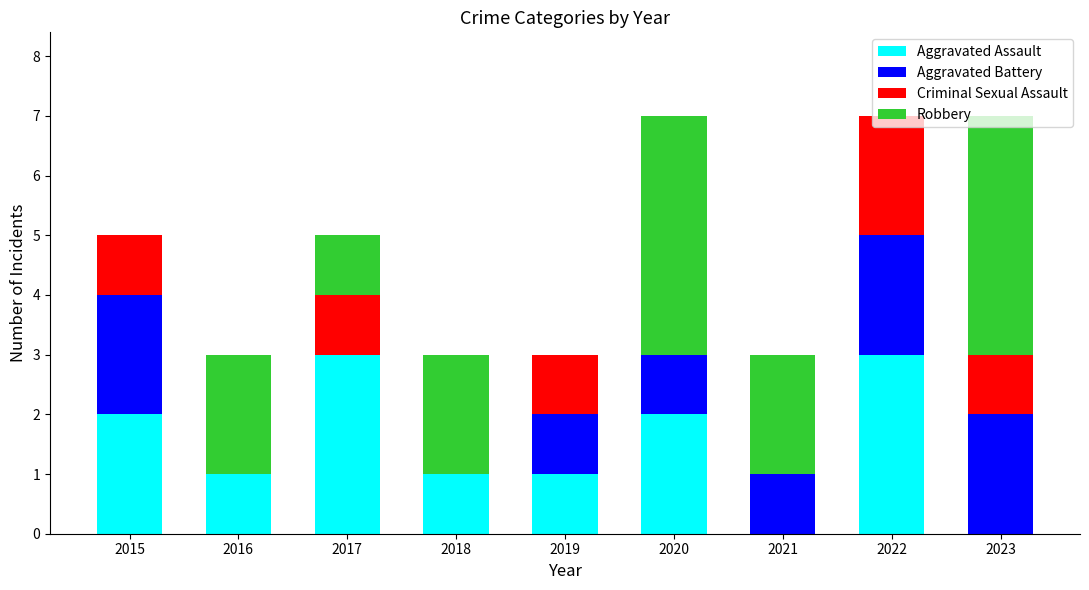

True or false: Aggravated Assault has a value of 1 at 2016.

True